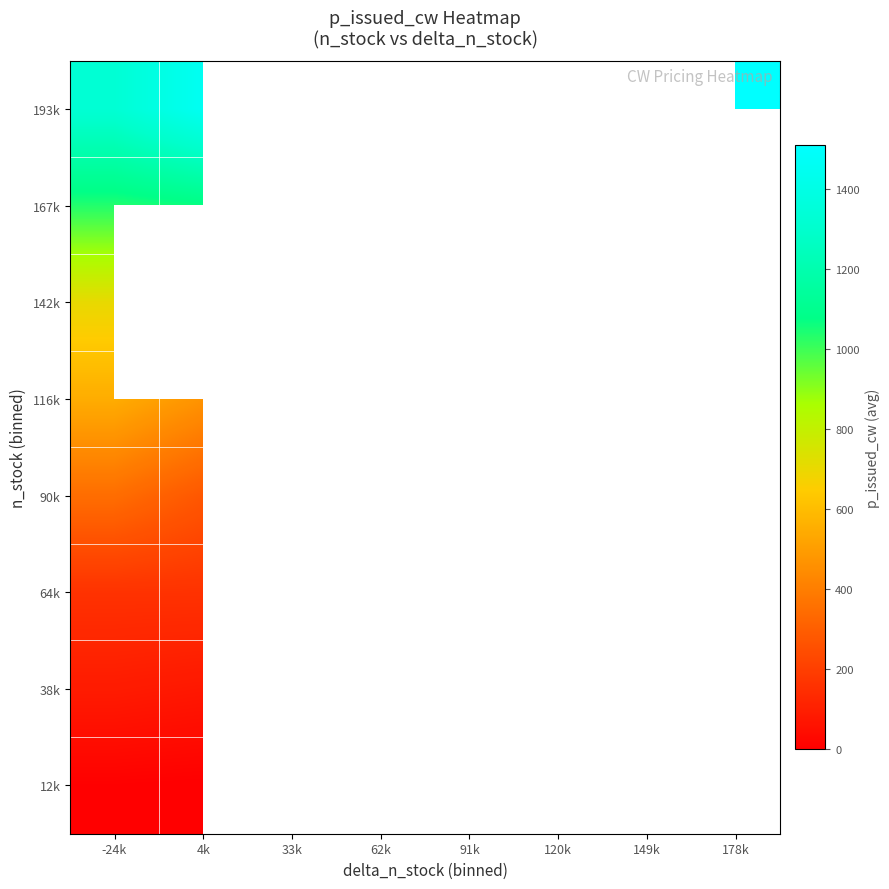

Rank the series by their average value, from lowest to highest.

12k, 38k, 64k, 90k, 116k, 142k, 167k, 193k